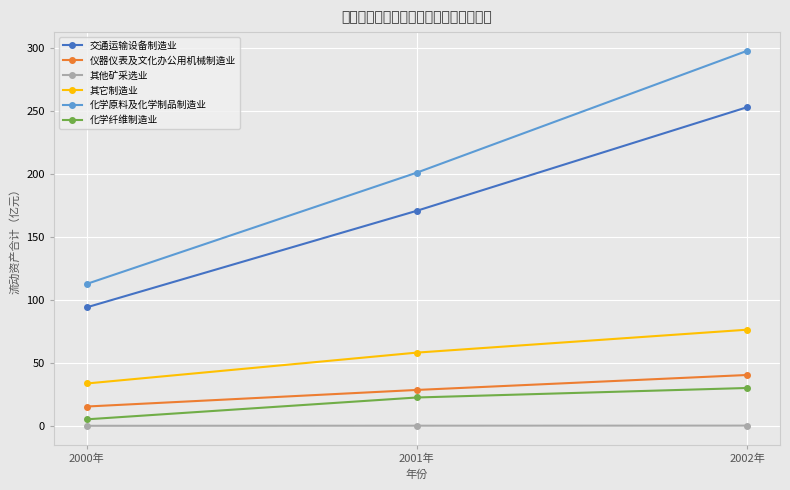

Which series has the largest total across all categories?

化学原料及化学制品制造业